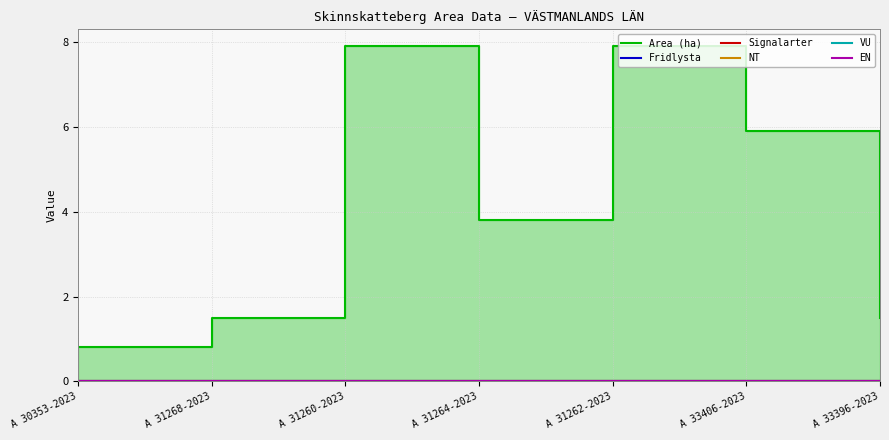

Reading left to right, extract all data points from this chart.

Area (ha): 0.8	1.5	7.9	3.8	7.9	5.9	1.5
Fridlysta: 0.0	0.0	0.0	0.0	0.0	0.0	0.0
Signalarter: 0.0	0.0	0.0	0.0	0.0	0.0	0.0
NT: 0.0	0.0	0.0	0.0	0.0	0.0	0.0
VU: 0.0	0.0	0.0	0.0	0.0	0.0	0.0
EN: 0.0	0.0	0.0	0.0	0.0	0.0	0.0